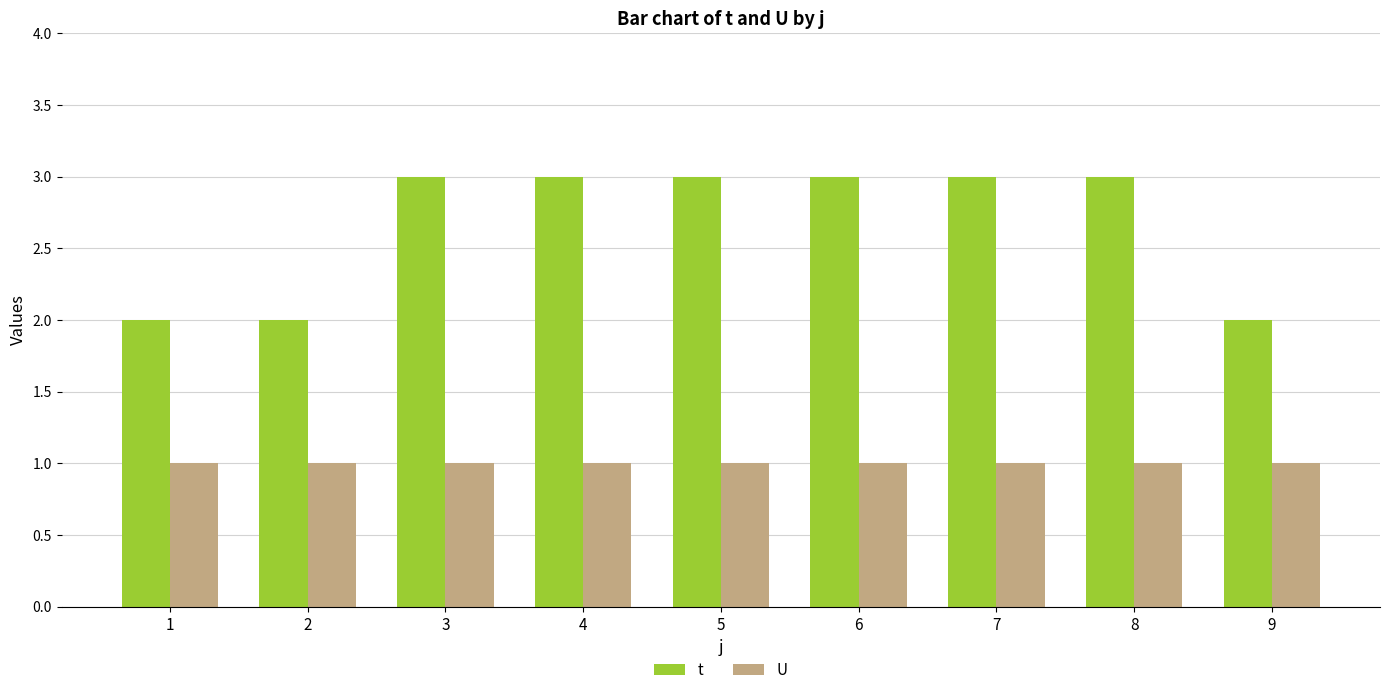

What is the sum of all t values?

24